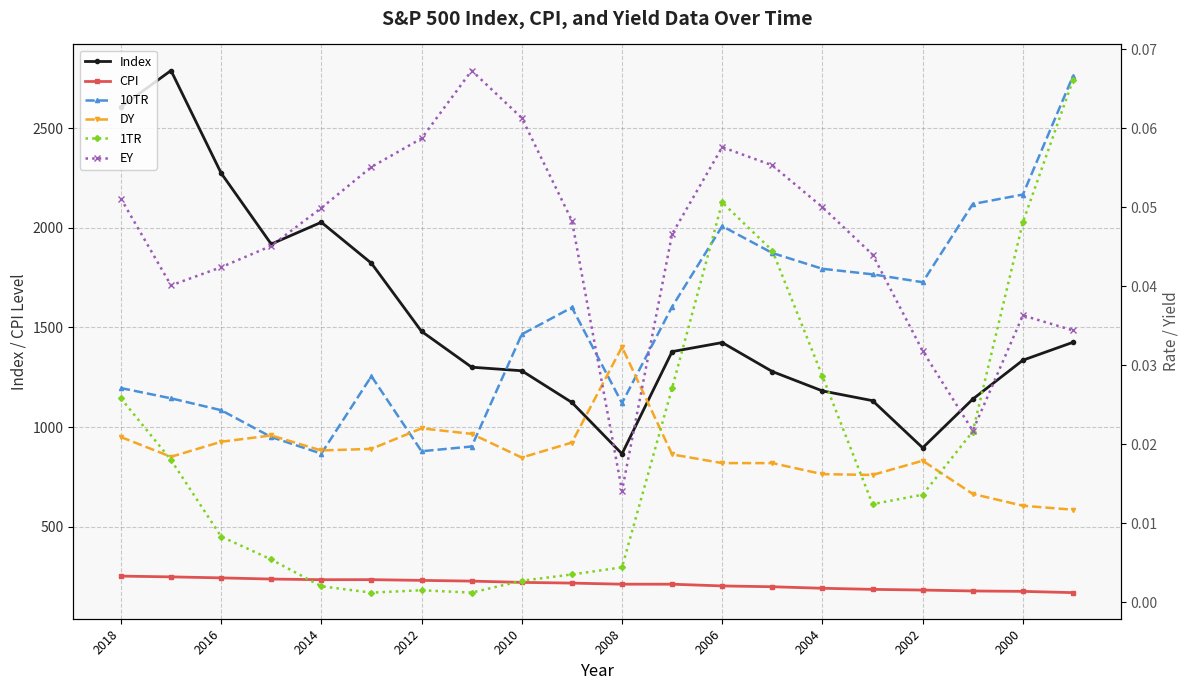

True or false: Index and 1TR intersect in this chart.

False